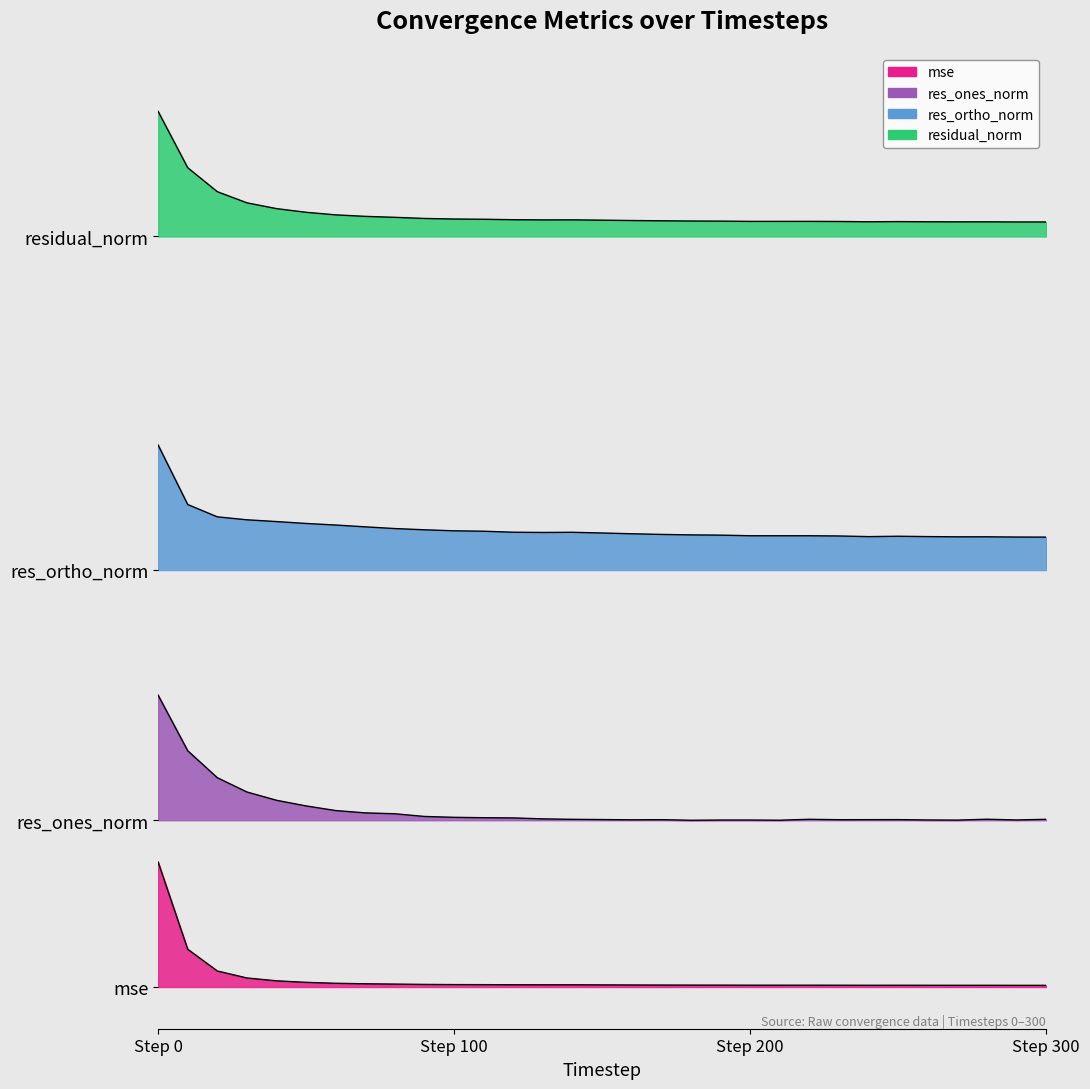

How many lines are shown in the chart?

4